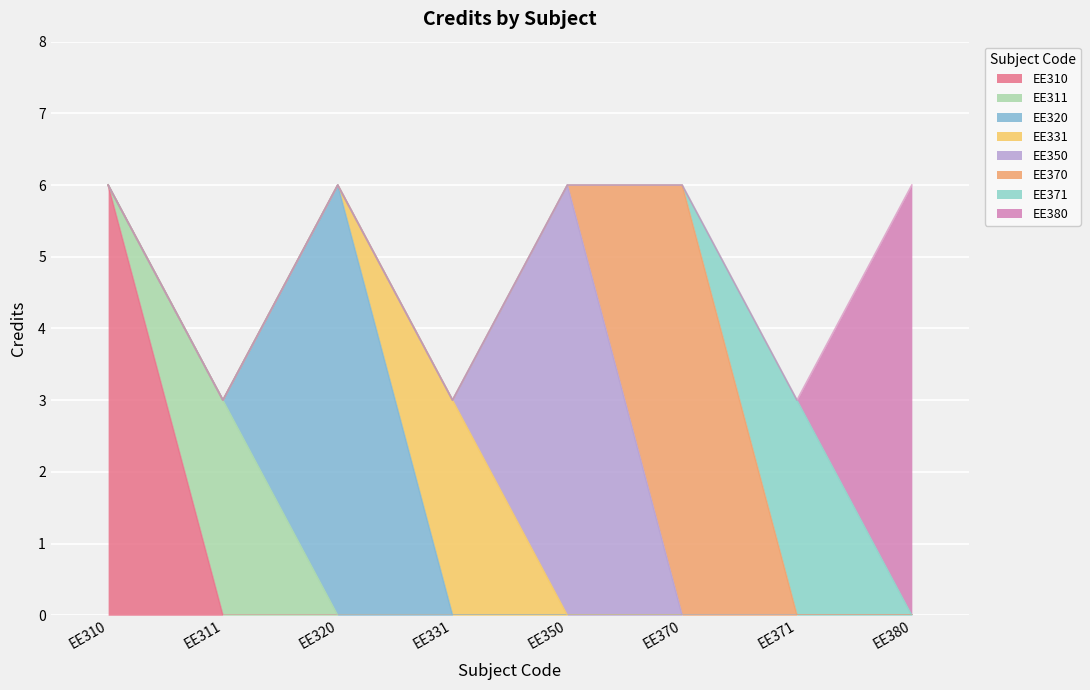

How many interior local valleys (lower than both neighbors) does the data have?

3